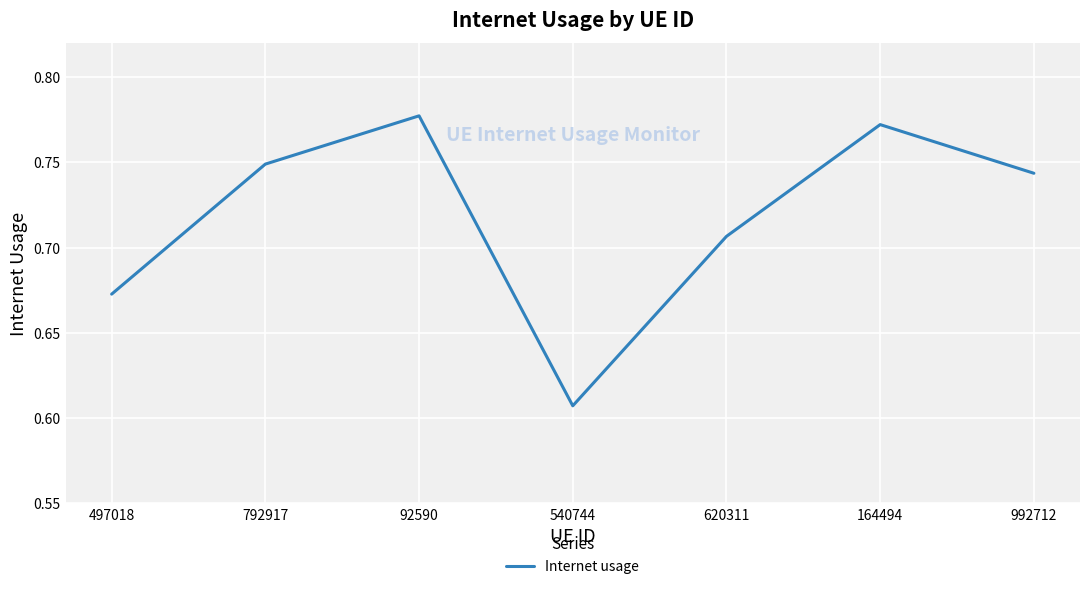

What position from the left is 164494?

6